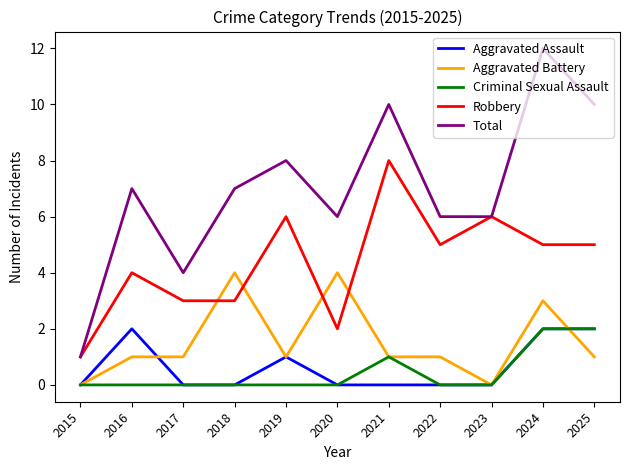

Reading left to right, extract all data points from this chart.

Aggravated Assault: 0	2	0	0	1	0	0	0	0	2	2
Aggravated Battery: 0	1	1	4	1	4	1	1	0	3	1
Criminal Sexual Assault: 0	0	0	0	0	0	1	0	0	2	2
Robbery: 1	4	3	3	6	2	8	5	6	5	5
Total: 1	7	4	7	8	6	10	6	6	12	10